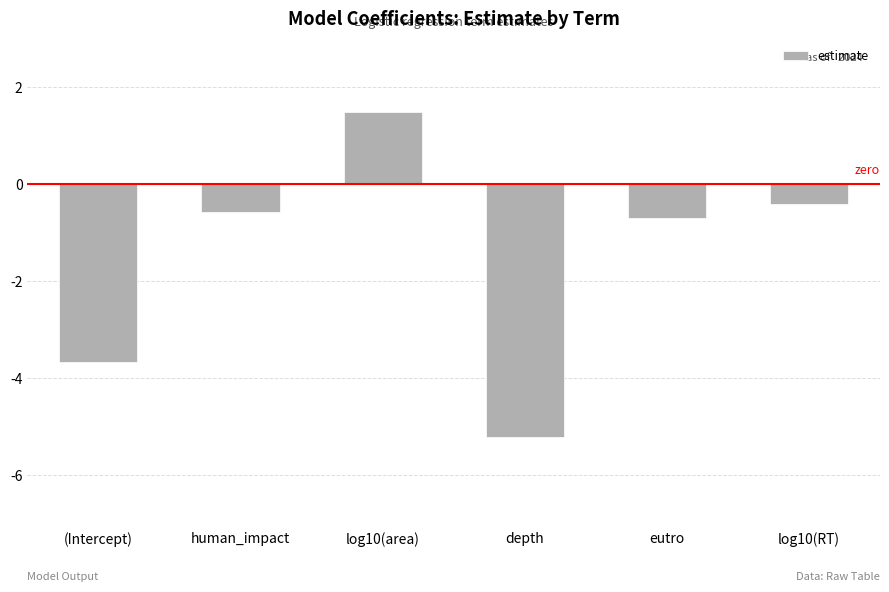

Between eutro and log10(area), which is larger?

log10(area)